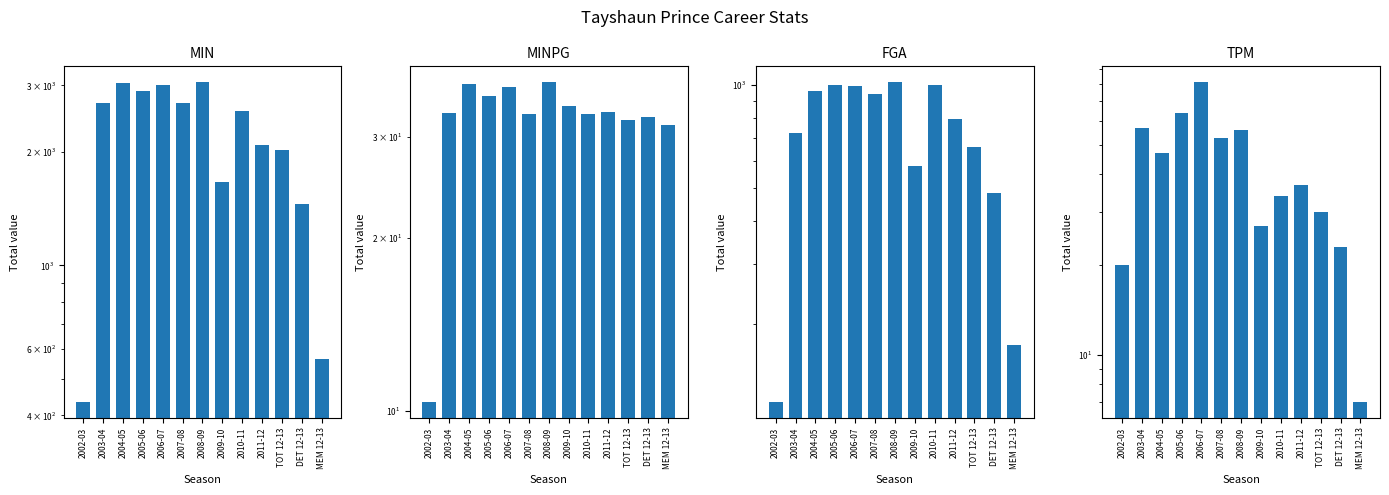

Reading left to right, transcribe all the data shown in this chart.

MIN: 2002-03=435.0	2003-04=2701.0	2004-05=3039.0	2005-06=2898.0	2006-07=3001.0	2007-08=2694.0	2008-09=3057.0	2009-10=1664.0	2010-11=2562.0	2011-12=2087.0	TOT 12-13=2023.0	DET 12-13=1457.0	MEM 12-13=566.0
MINPG: 2002-03=10.4	2003-04=32.9	2004-05=37.1	2005-06=35.3	2006-07=36.6	2007-08=32.9	2008-09=37.3	2009-10=34.0	2010-11=32.9	2011-12=33.1	TOT 12-13=32.1	DET 12-13=32.4	MEM 12-13=31.4
FGA: 2002-03=118.0	2003-04=723.0	2004-05=963.0	2005-06=999.0	2006-07=997.0	2007-08=940.0	2008-09=1020.0	2009-10=580.0	2010-11=1001.0	2011-12=798.0	TOT 12-13=657.0	DET 12-13=484.0	MEM 12-13=173.0
TPM: 2002-03=20.0	2003-04=57.0	2004-05=47.0	2005-06=64.0	2006-07=81.0	2007-08=53.0	2008-09=56.0	2009-10=27.0	2010-11=34.0	2011-12=37.0	TOT 12-13=30.0	DET 12-13=23.0	MEM 12-13=7.0